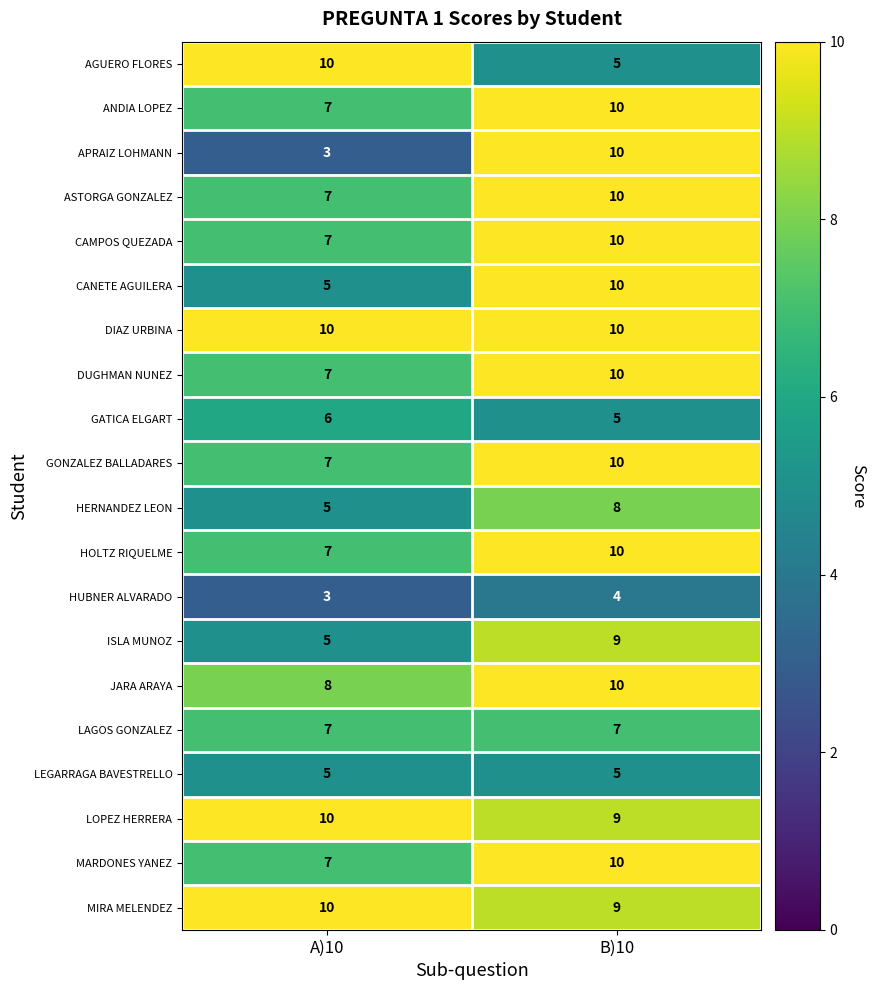

What is the greatest value displayed?

10